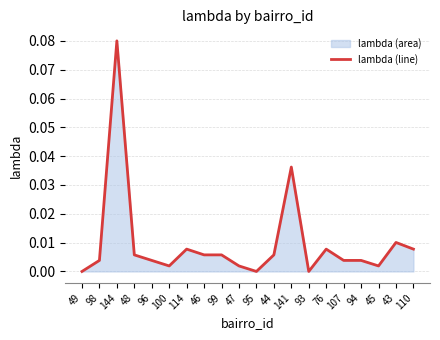

Reading left to right, extract all data points from this chart.

0.0	0.0	0.1	0.0	0.0	0.0	0.0	0.0	0.0	0.0	0.0	0.0	0.0	0.0	0.0	0.0	0.0	0.0	0.0	0.0